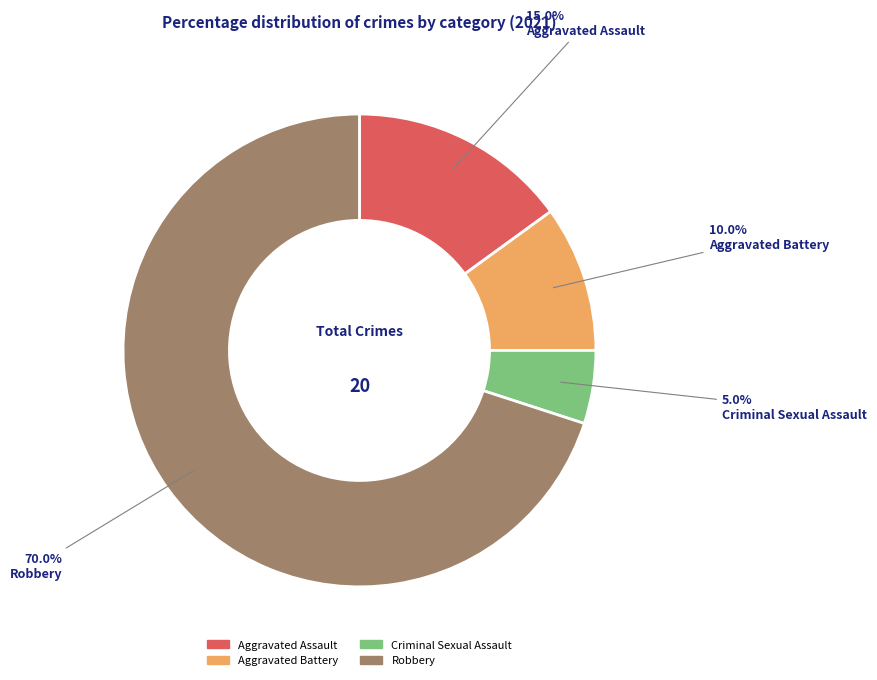

To the nearest percent, what is the combined percentage of Aggravated Assault and Criminal Sexual Assault?

20%